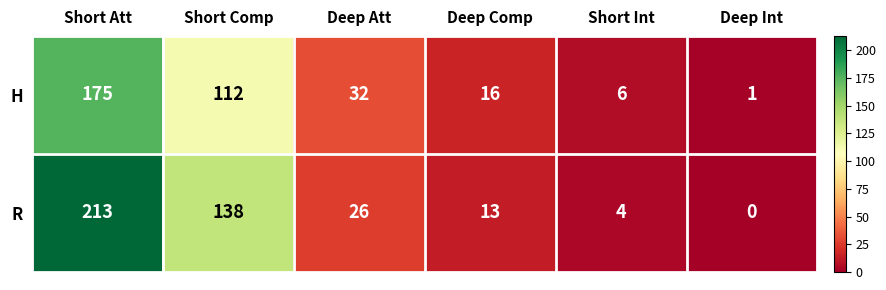

List the series in order of their peak value, highest first.

R, H